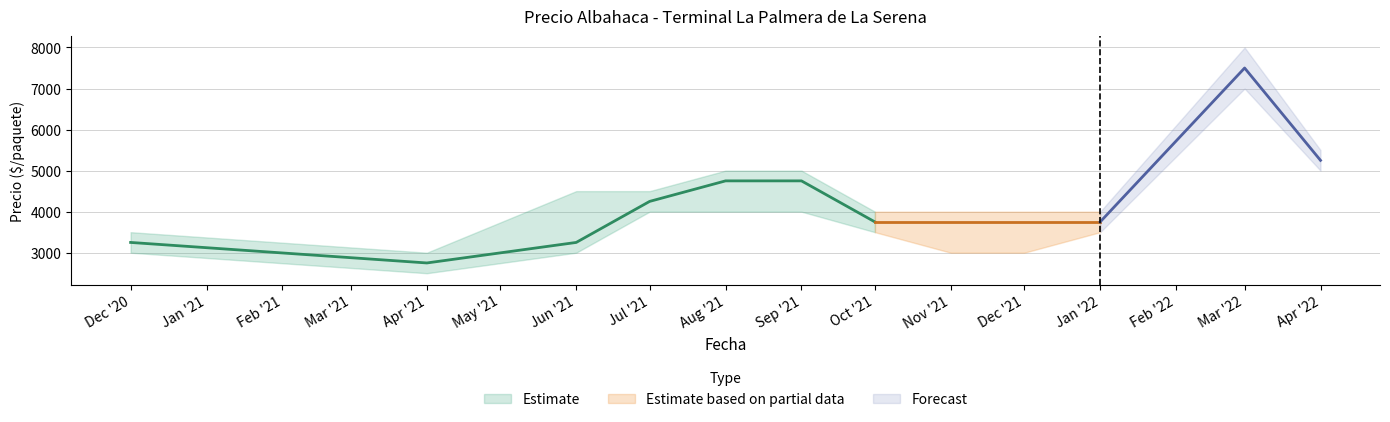

List the labels in order of Precio maximo value, largest first.

2022-03, 2022-04, 2021-08, 2021-09, 2021-06, 2021-07, 2021-10, 2021-11, 2021-12, 2022-01, 2020-12, 2021-04